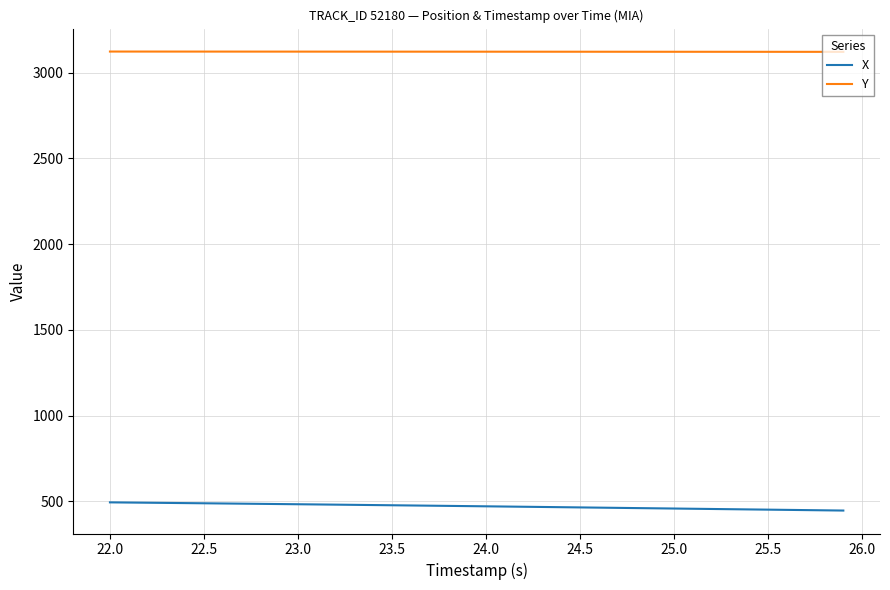

At how many categories does at least one series exceed 2728?

40